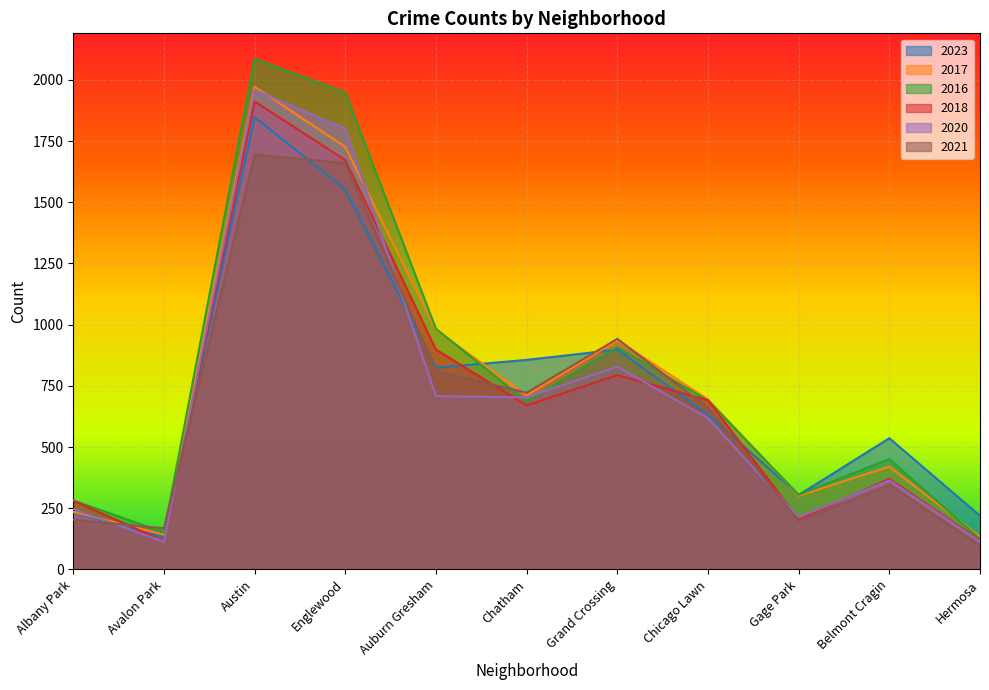

How many lines are shown in the chart?

6